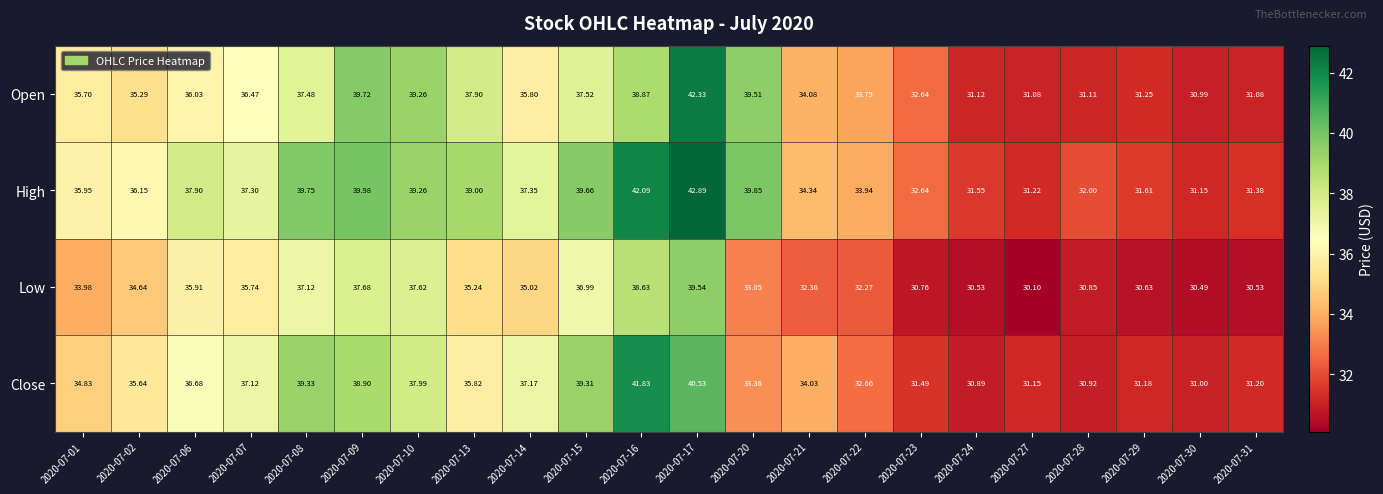

How many data points in High are above 37?

11